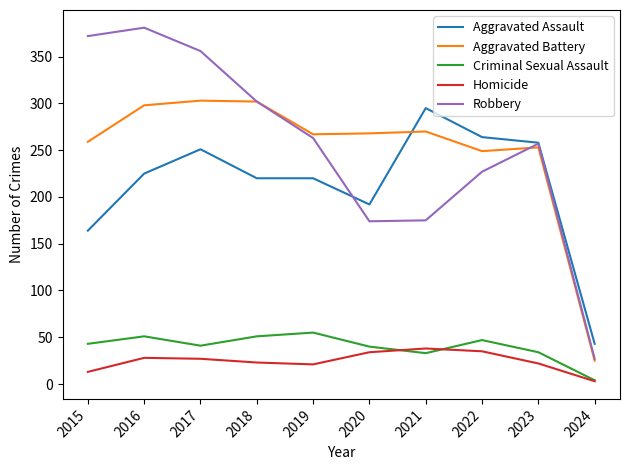

True or false: Robbery and Criminal Sexual Assault intersect in this chart.

False